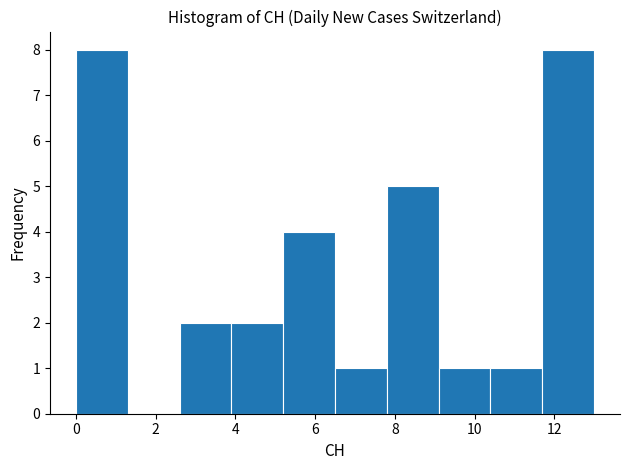

How tall is the bar that spans 7.8 to 9.1 on the x-axis? Neither the bar edges nor the heights are printed on the chart, so give them approximately, as read against the axes.

5